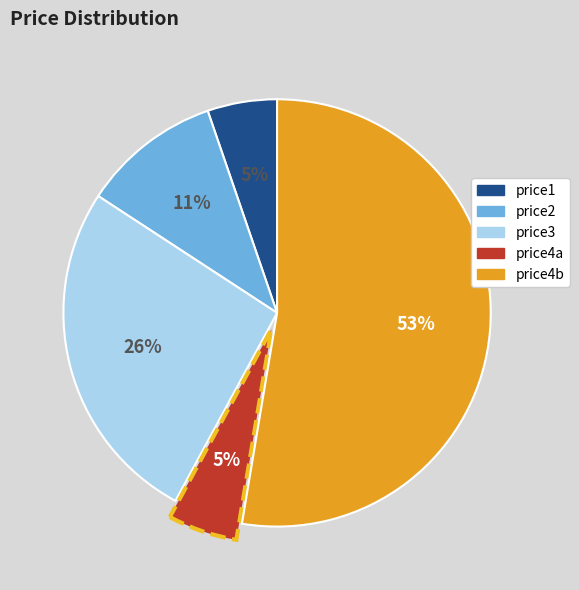

To the nearest percent, what is the average slice percentage?

20%